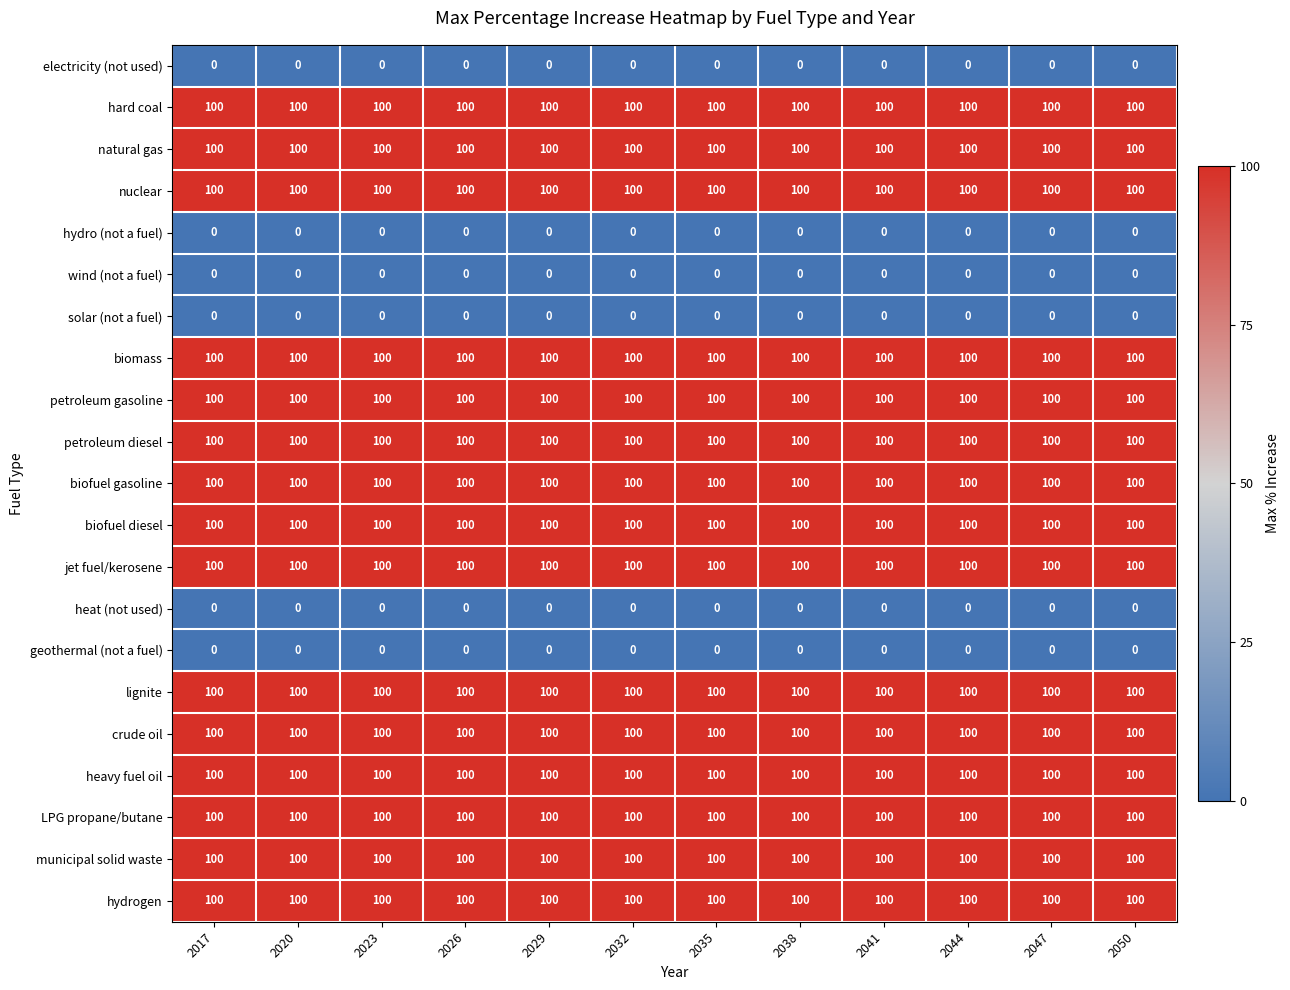

Is it true that lignite equals 100 at 2044?

True